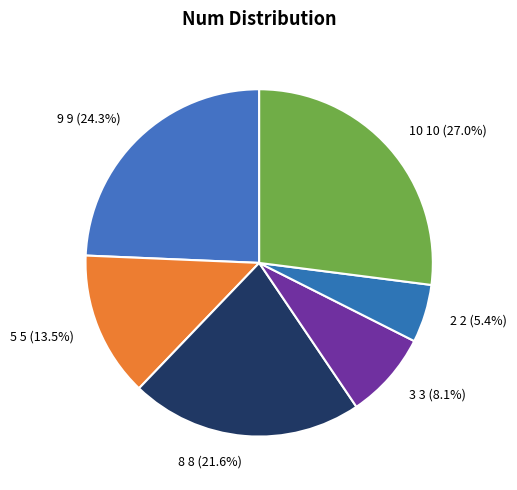

Does 3 represent more than half of the total?

No